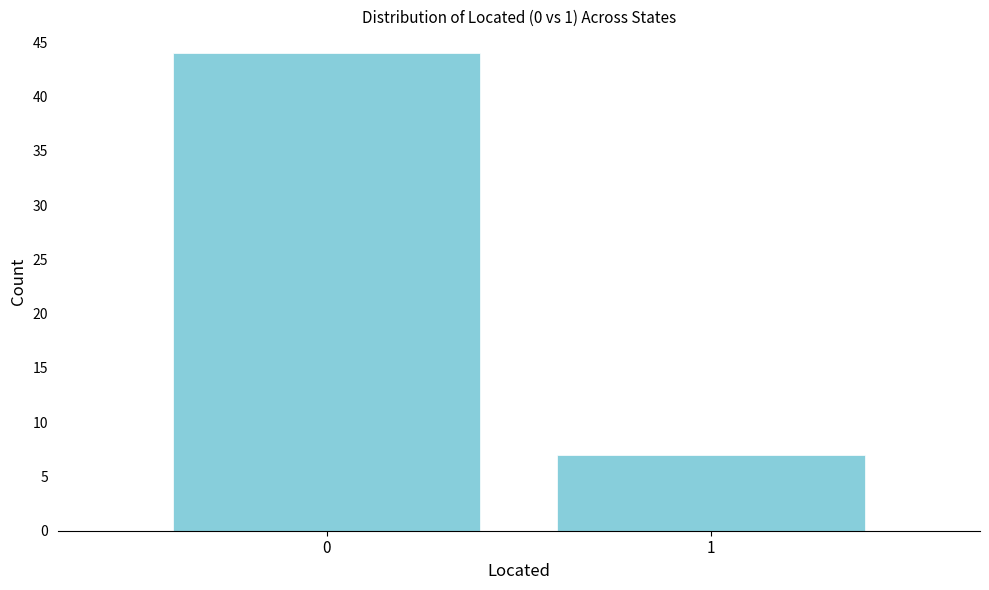

Reading left to right, list all the values displayed in this chart.

0=44	1=7